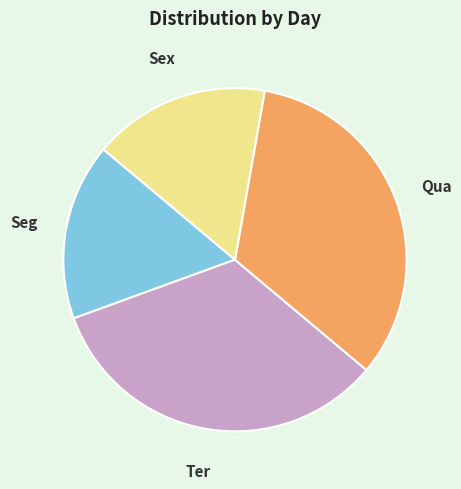

Is there a majority slice in this chart?

No